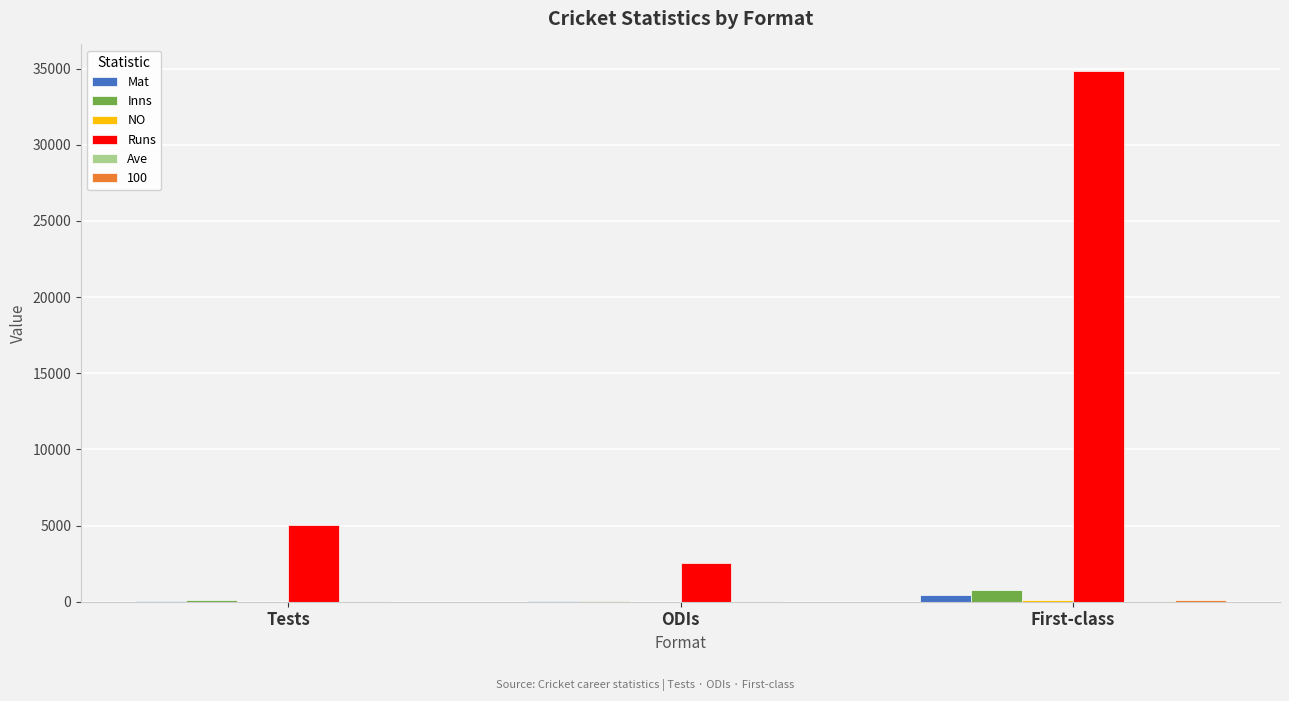

What is the approximate value of Inns at Tests?

124.0